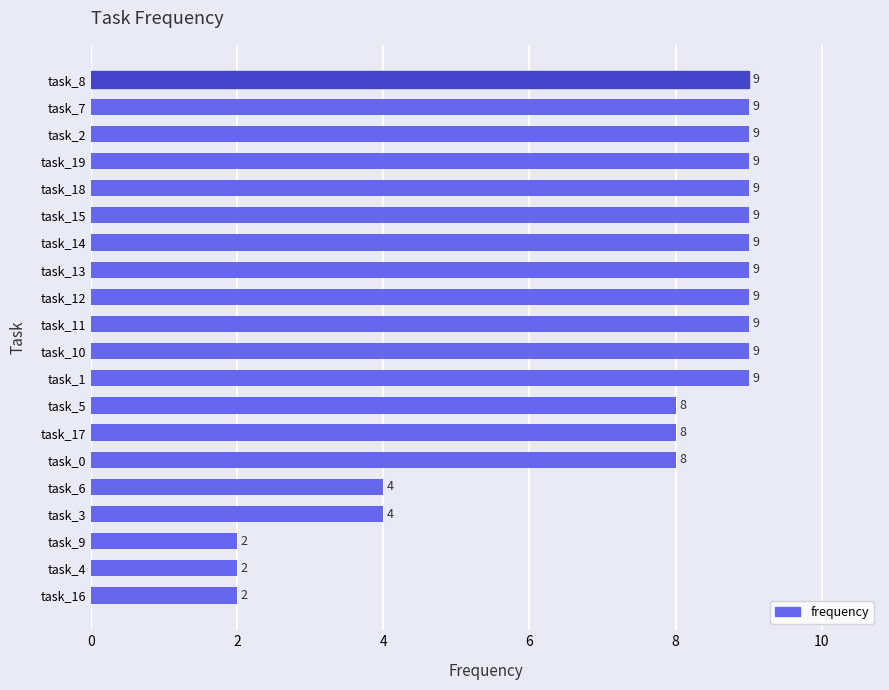

Which has a higher value, task_6 or task_16?

task_6